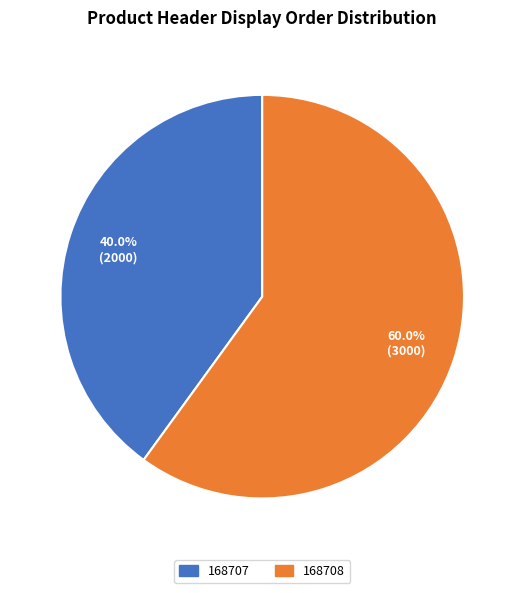

How many slices are in this pie chart?

2